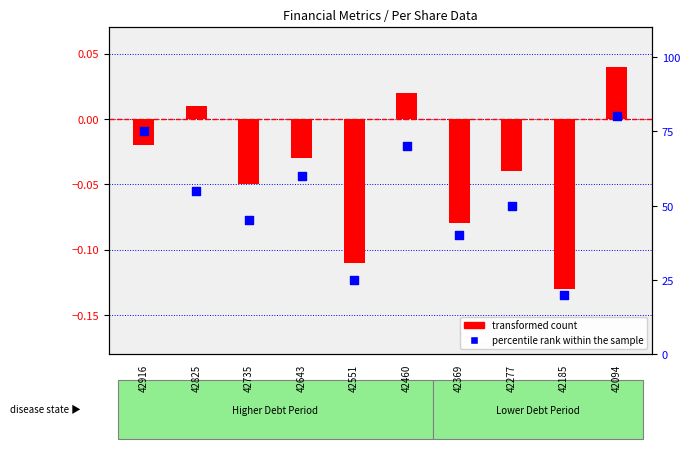

Which series contains the lowest Y value?

transformed count